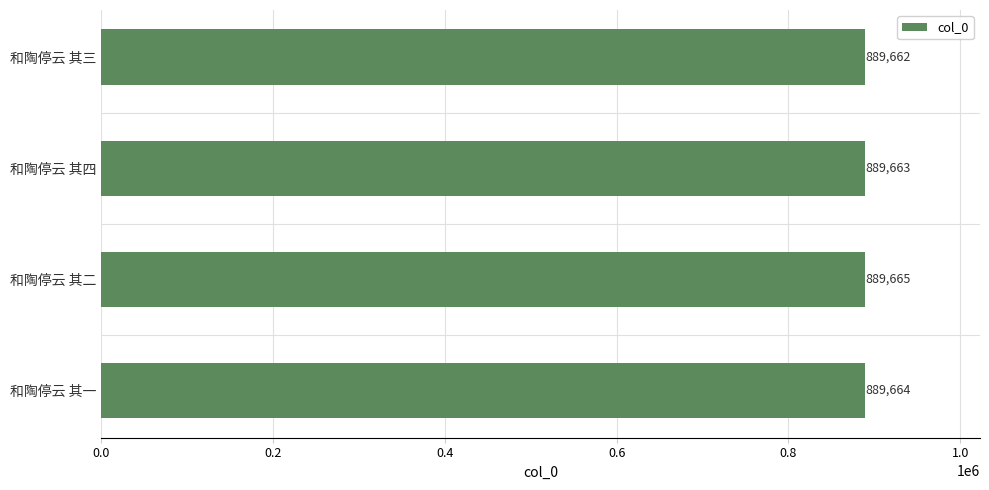

How many values are between 889663 and 889665?

3